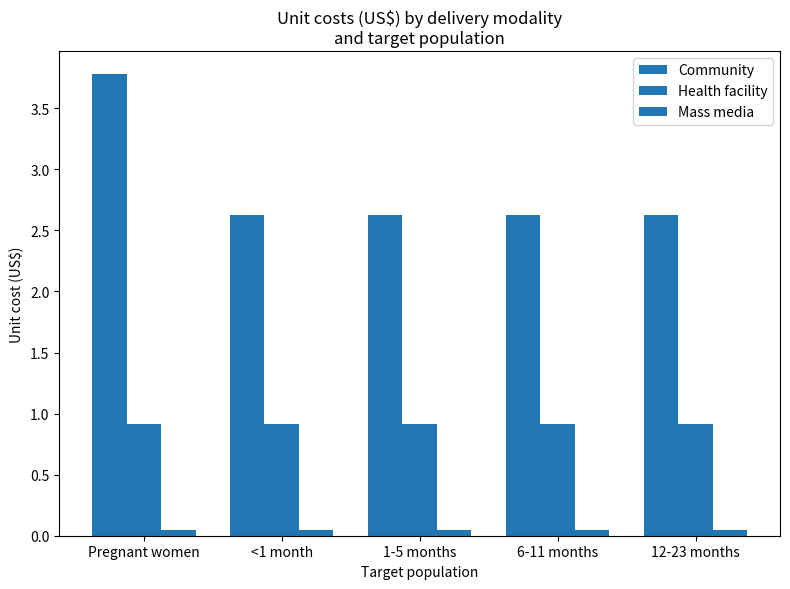

What value does the Community series have at <1 month?

2.6